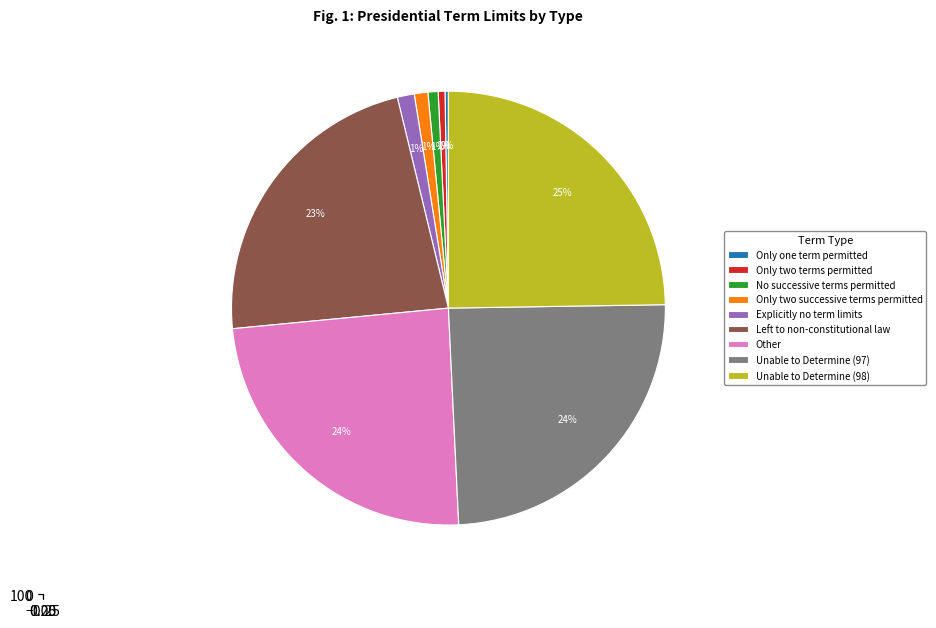

To the nearest percent, what portion does Only two terms permitted represent?

1%